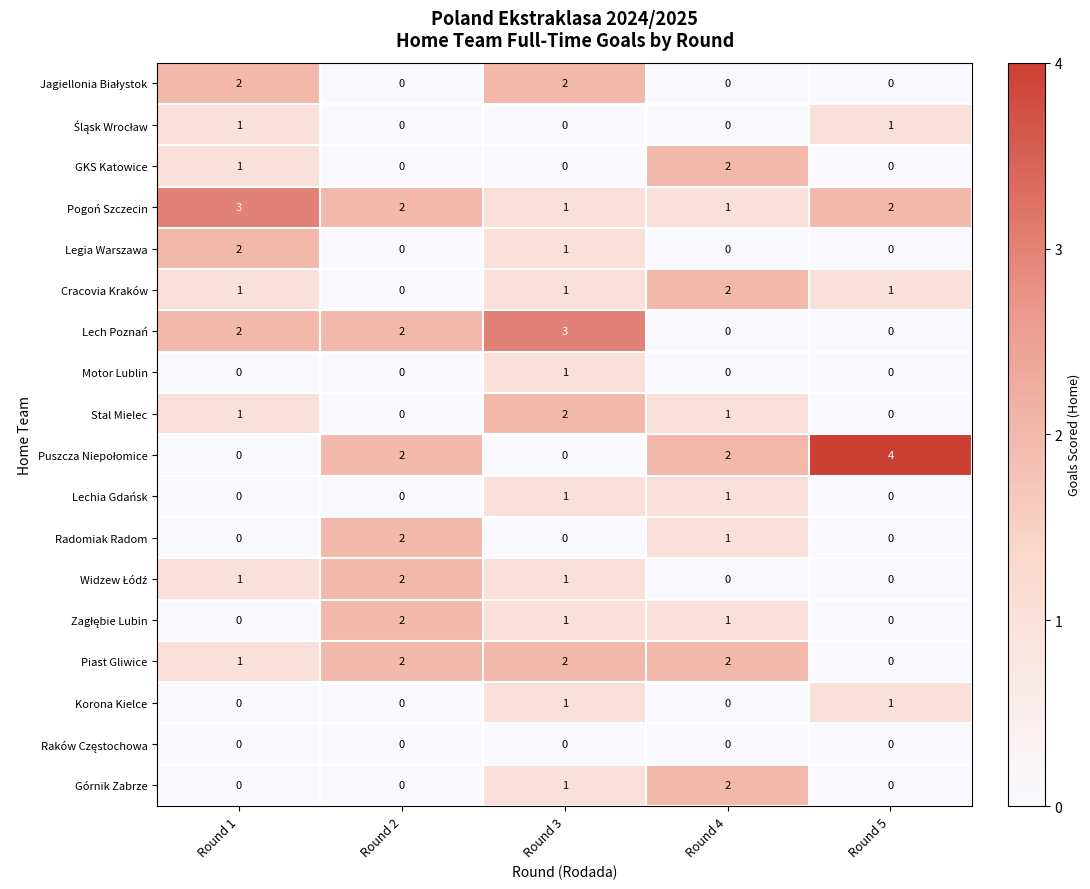

At which category is the sum across all series the highest?

Round 3